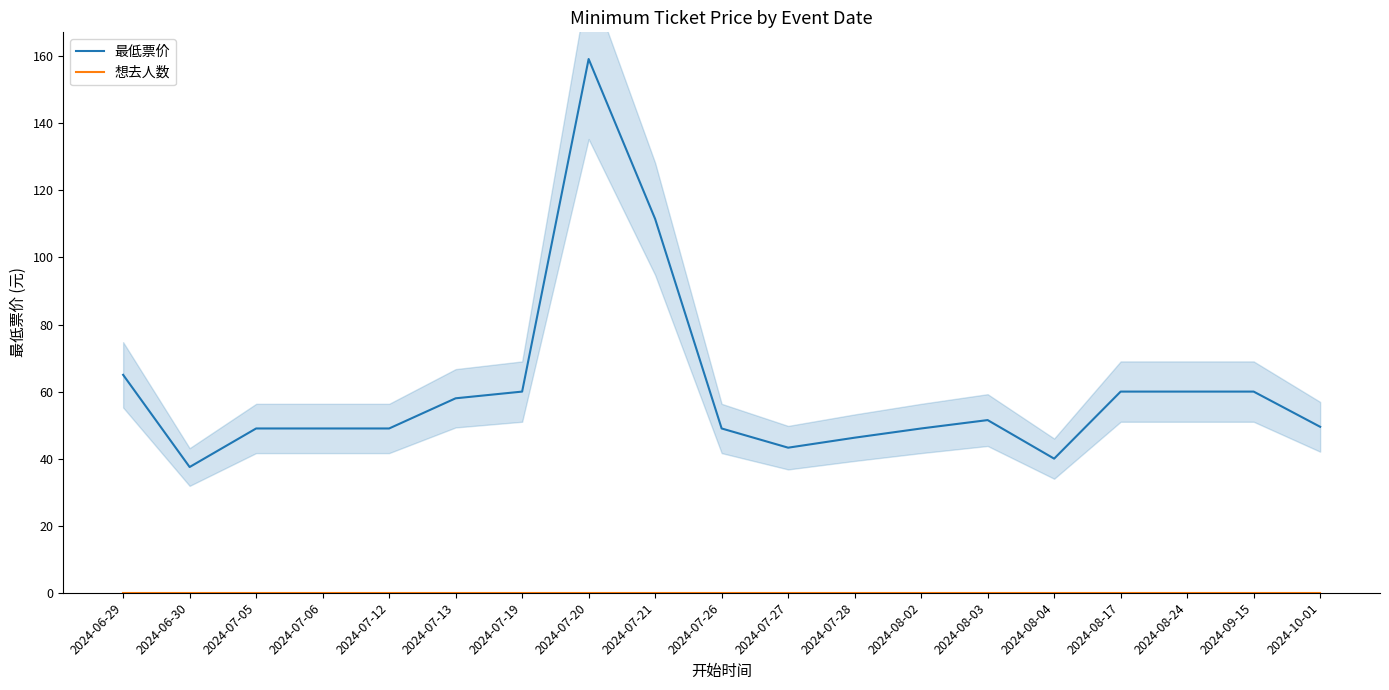

What is the spread (max minus min) of values at 2024-07-12?

49.0